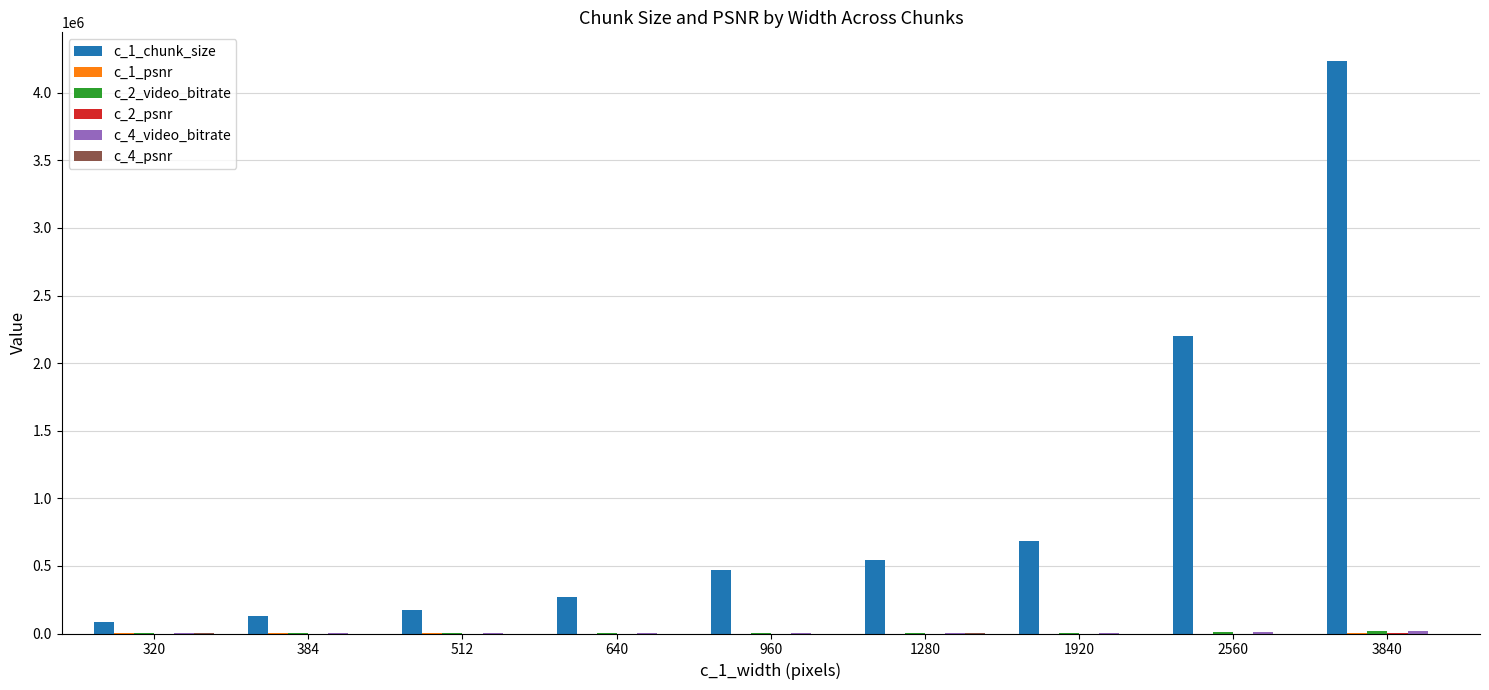

Which series has the largest total across all categories?

c_1_chunk_size